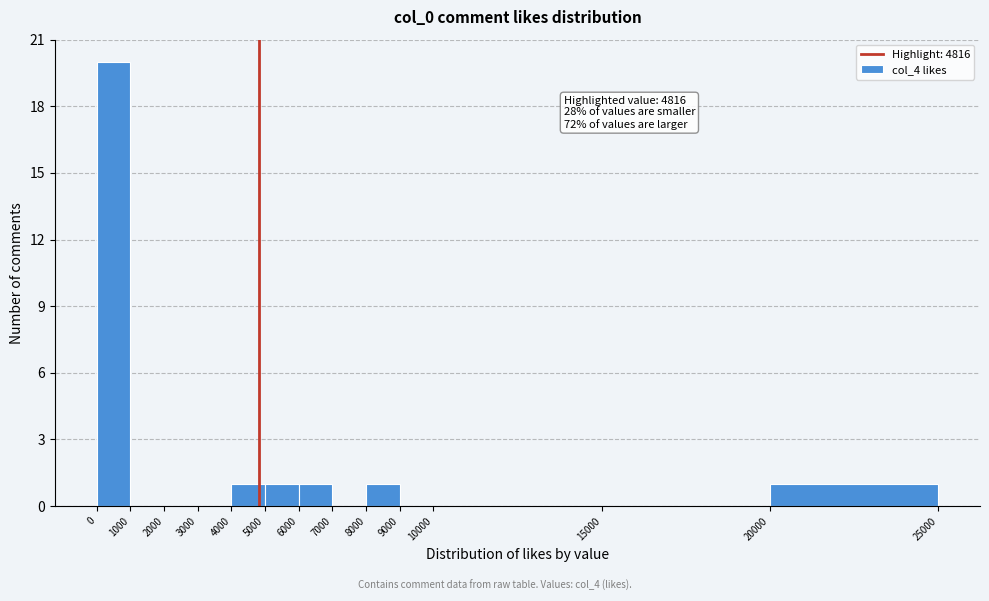

Over which range of the x-axis is the bar tallest?

0 to 1000